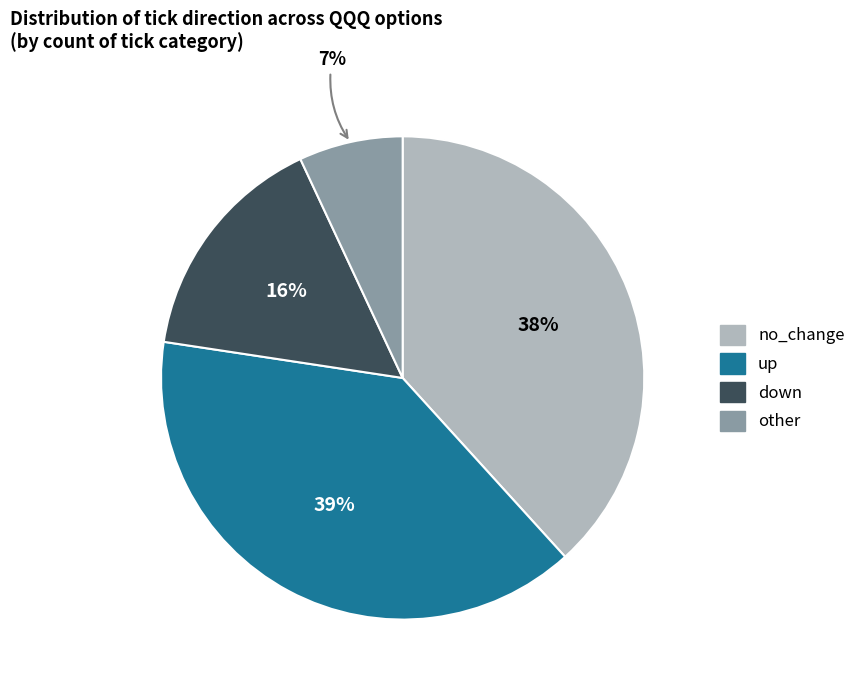

How many segments does this pie chart have?

4